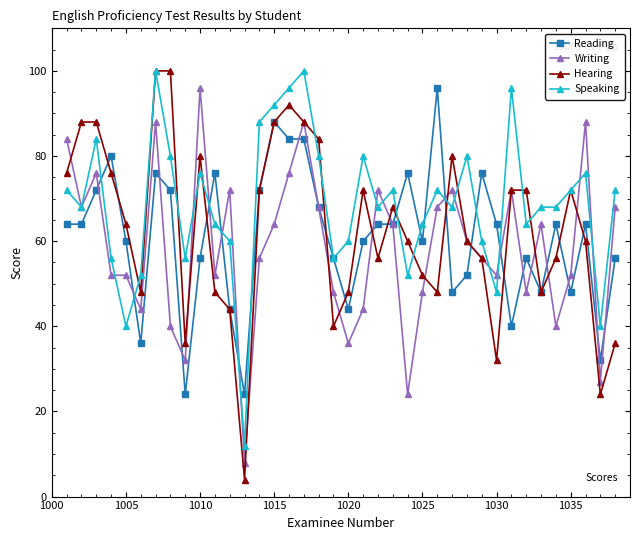

Which series has the largest range (max minus min)?

Hearing